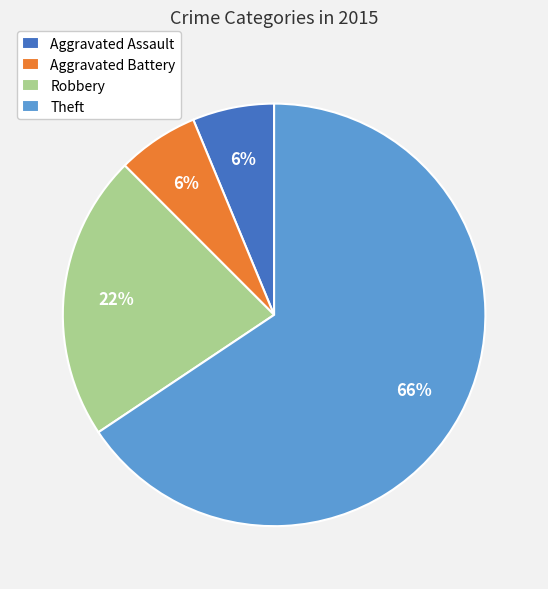

Is it true that Aggravated Battery is 18% of the pie?

False